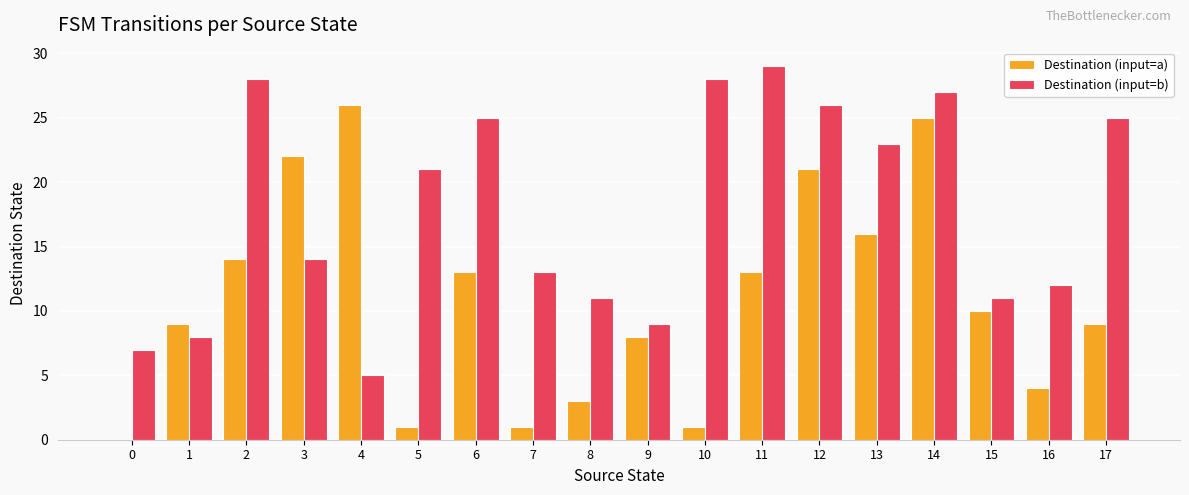

True or false: Destination (input=b) has a value of 26 at 12.

True